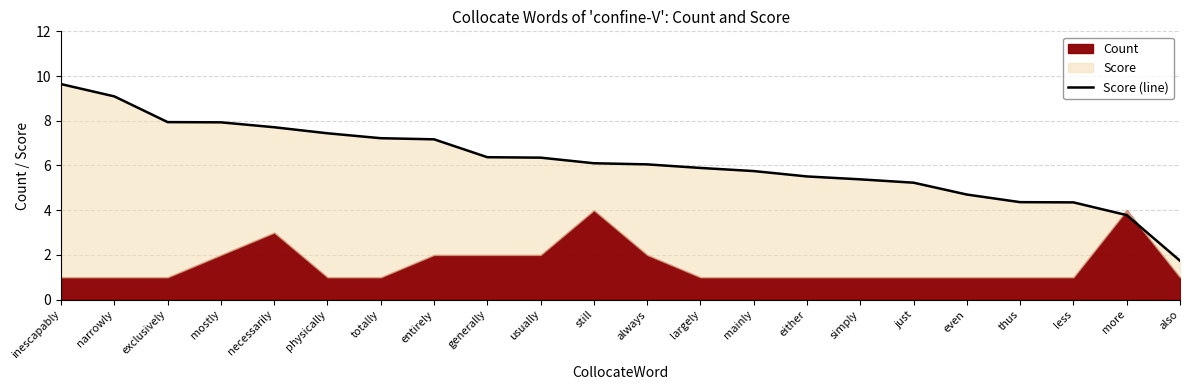

List the labels in order of value, largest first.

inescapably, narrowly, exclusively, mostly, necessarily, physically, totally, entirely, generally, usually, still, always, largely, mainly, either, simply, just, even, thus, less, more, also